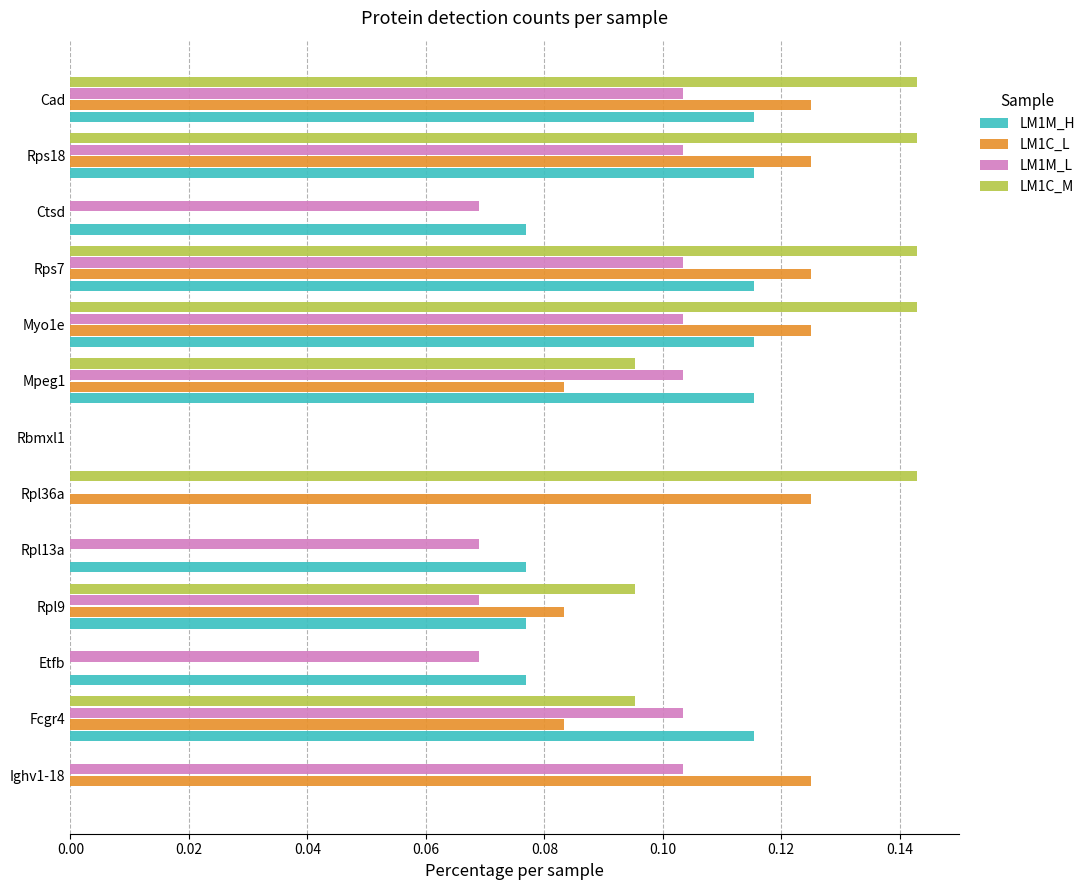

What is the sum of all LM1C_L values?

1.0